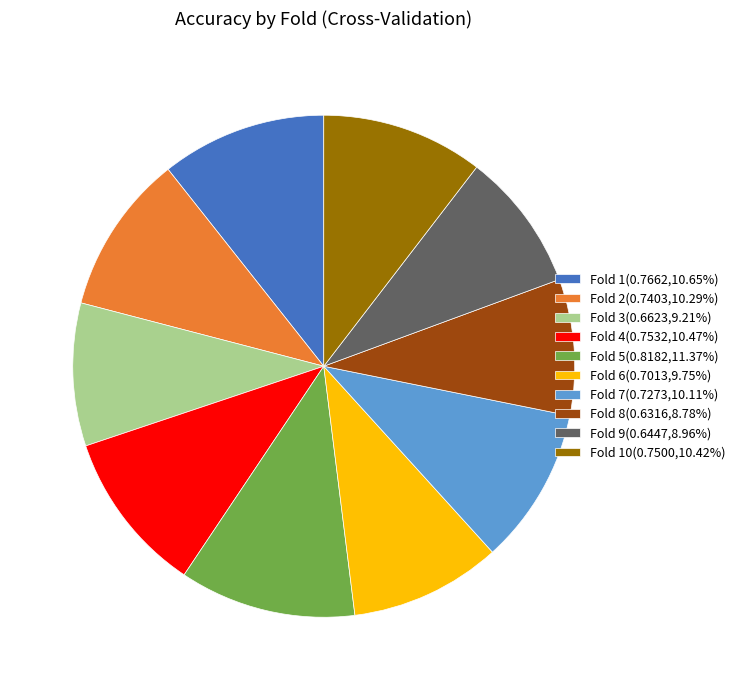

Does any single category account for the majority?

No